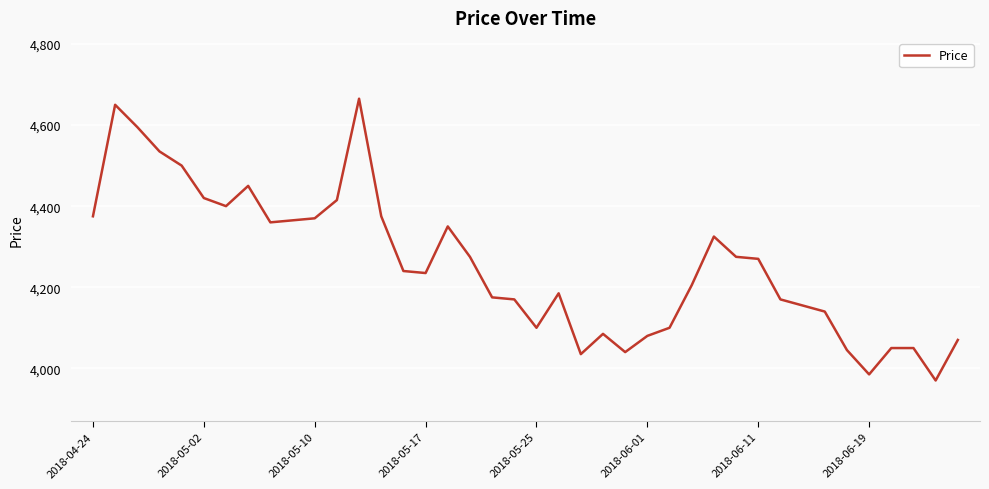

True or false: the data has more than 0 interior local peaks.

True